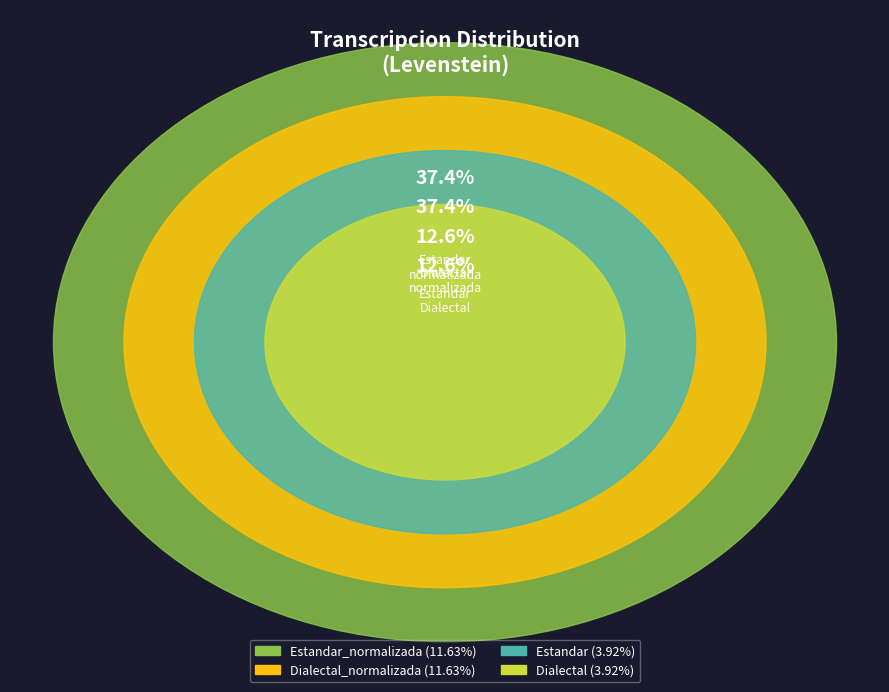

Is there any slice that represents more than half of the pie?

No